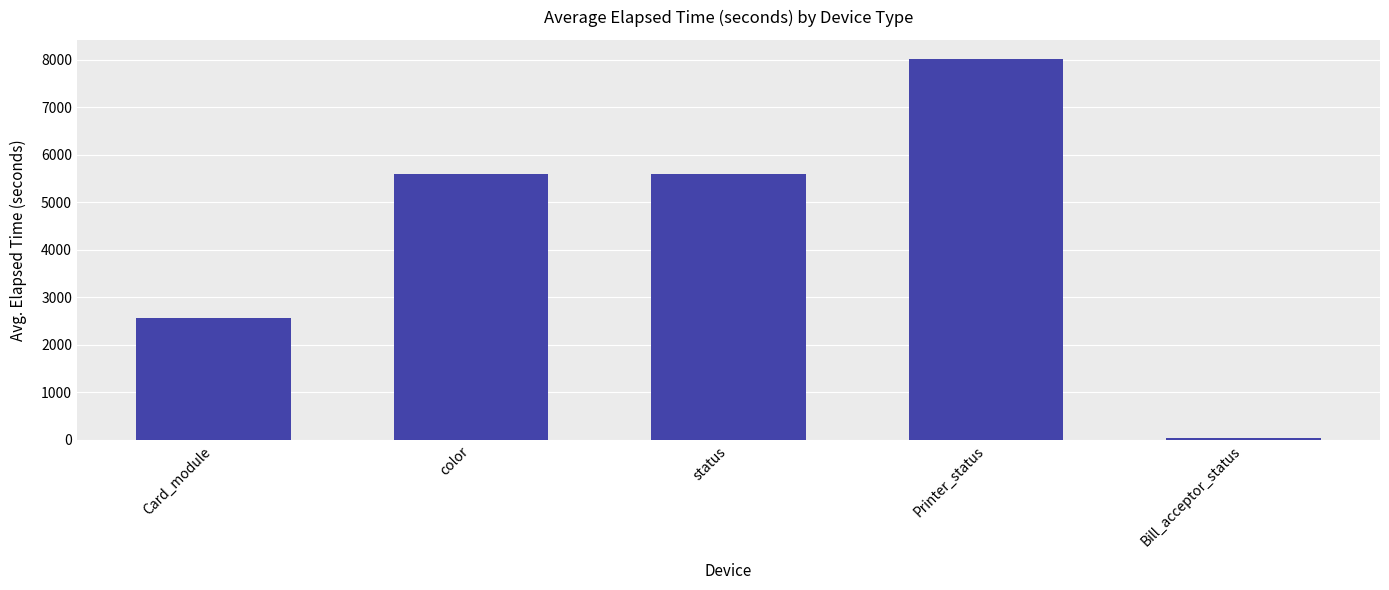

How many categories are shown in the chart?

5